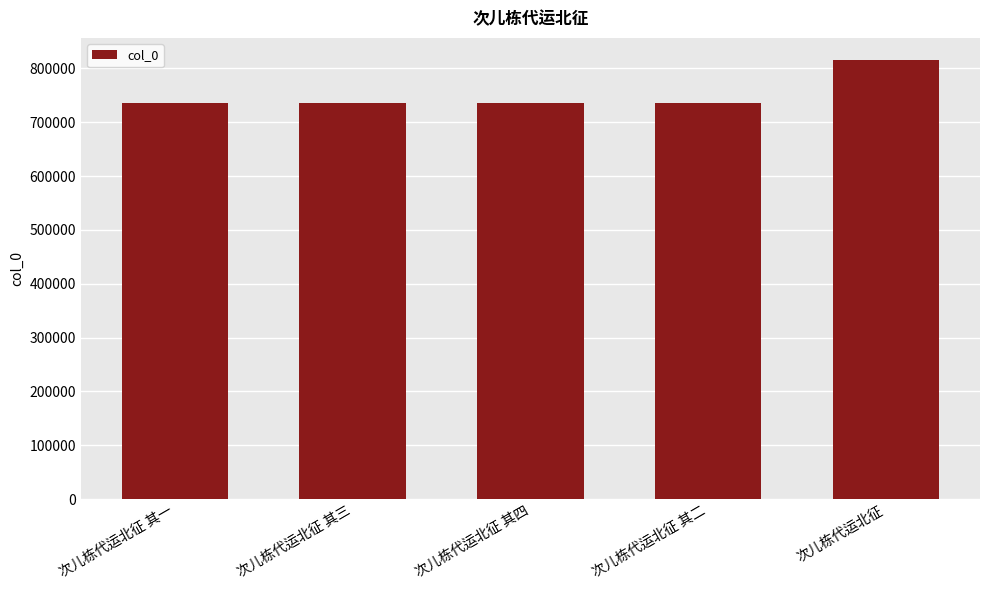

The value at 次儿栋代运北征 其一 is 736259. True or false?

True